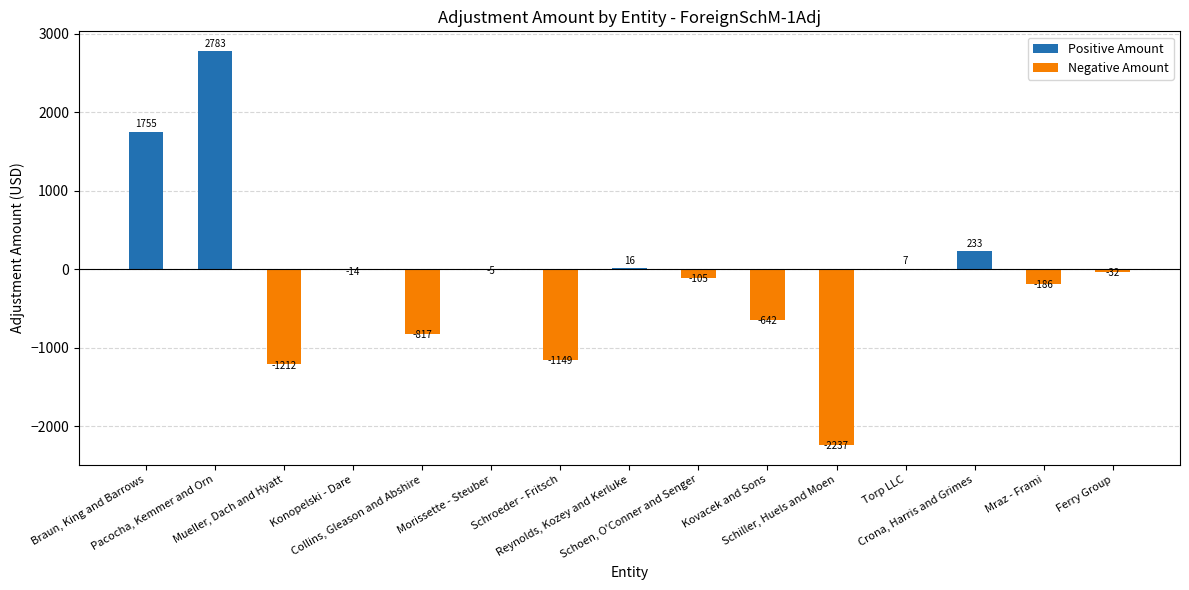

Where is the data nearest to the value 272?

Crona, Harris and Grimes